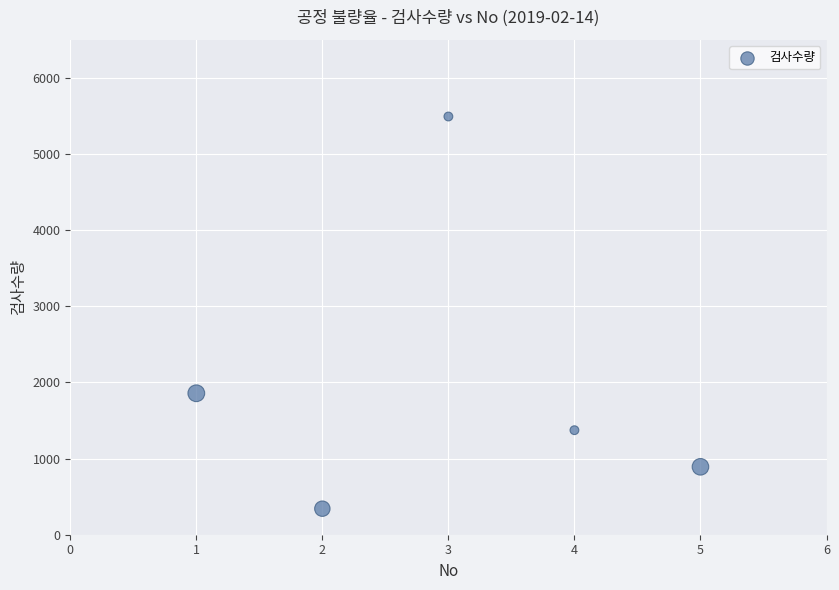

What Y value in the scatter plot is closest to 2917?

1858